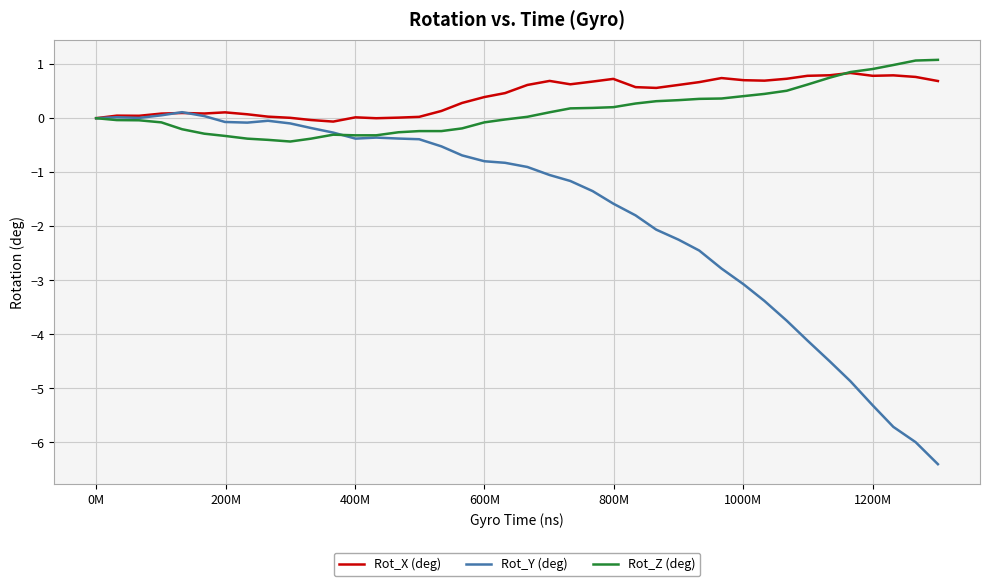

Which series has the largest range (max minus min)?

Rot_Y (deg)